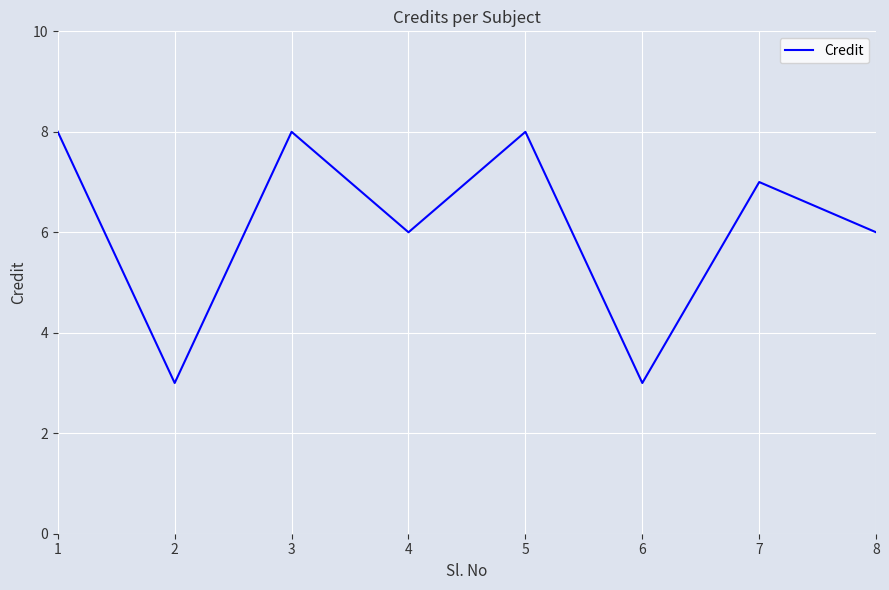

How many categories are shown in the chart?

8